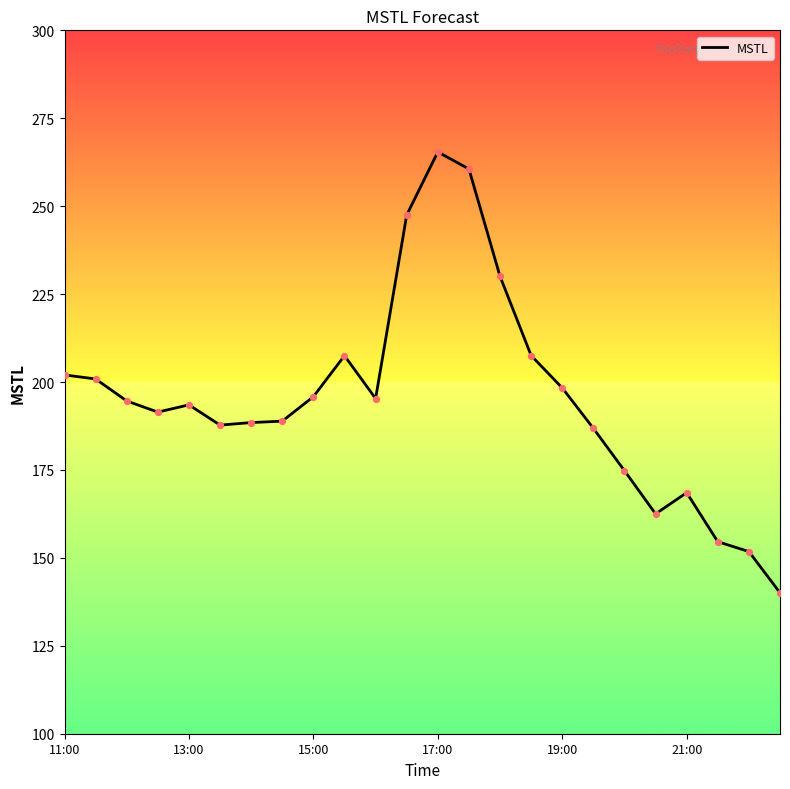

What is the greatest value displayed?

265.4